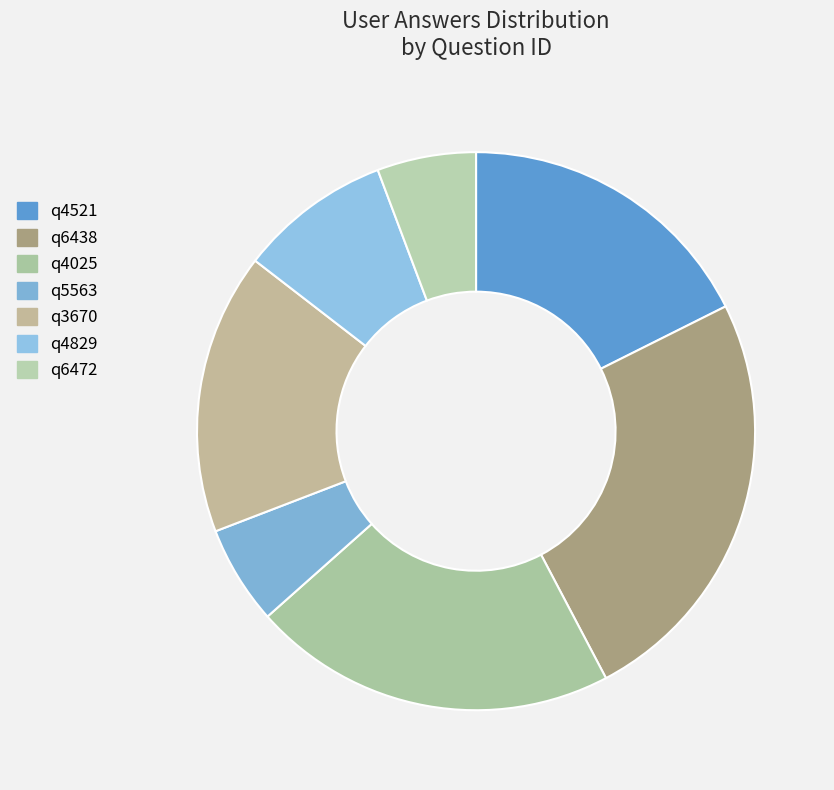

The q6438 slice represents 35% of the pie. True or false?

False